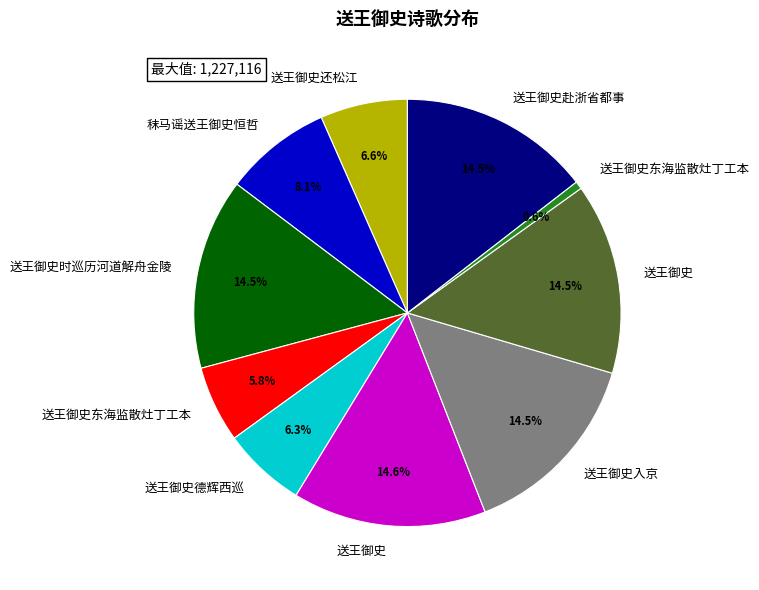

Does any single category account for the majority?

No